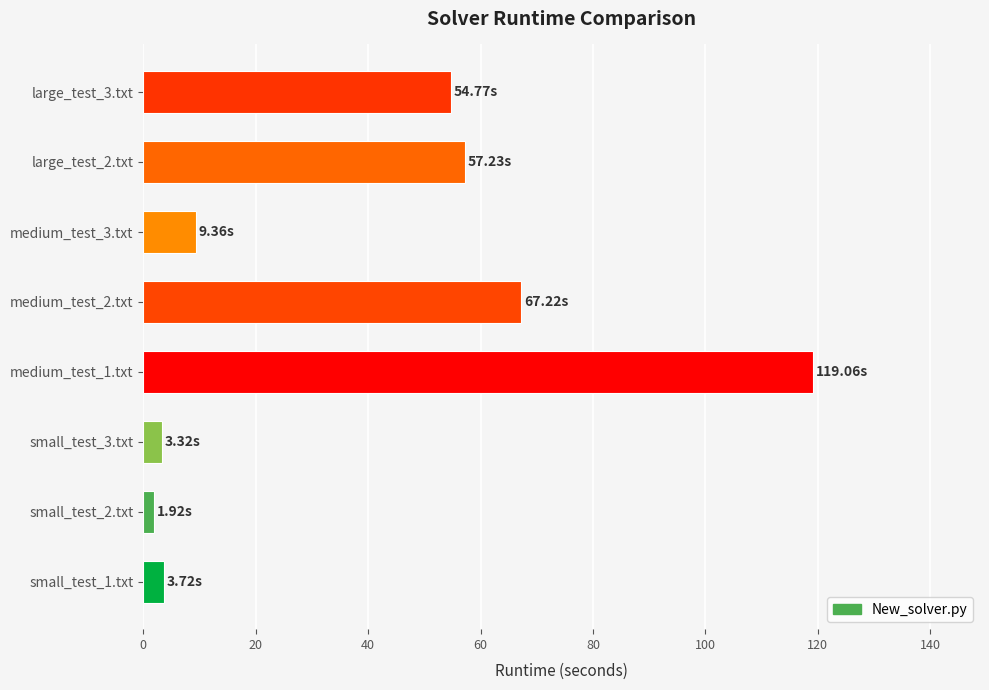

Which has a higher value, medium_test_2.txt or small_test_3.txt?

medium_test_2.txt